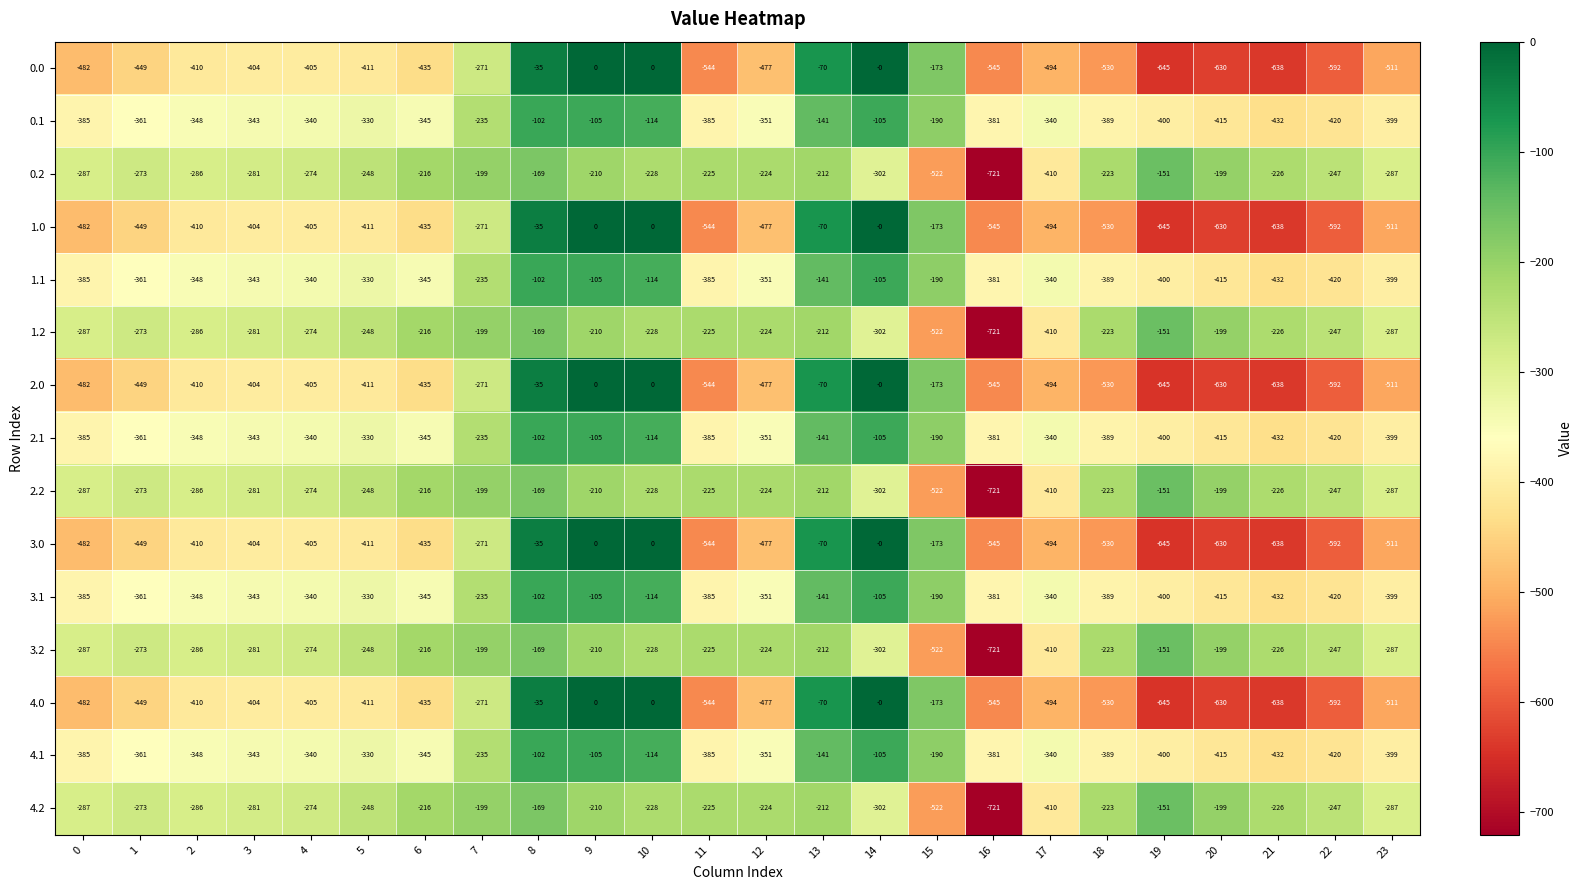

What is the total value across all series at 17?

-6220